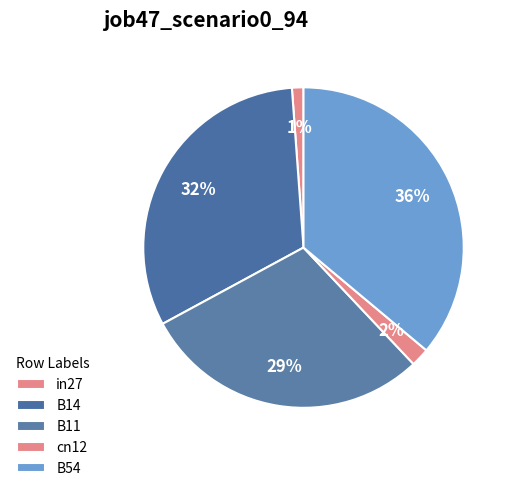

Which category has the smallest portion of the pie?

in27